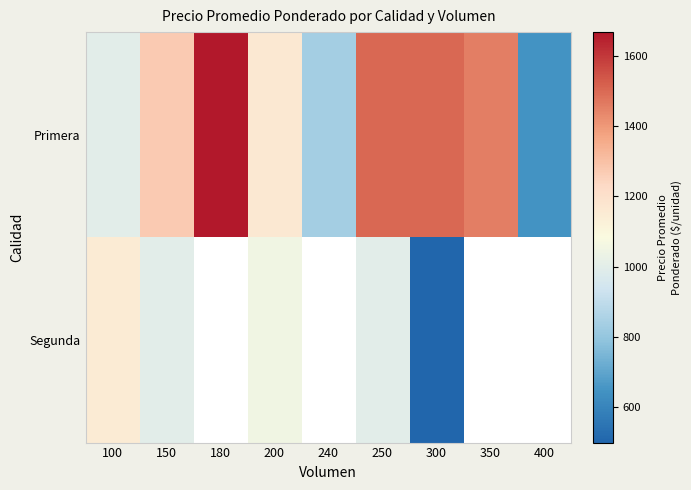

At which category is the sum across all series the highest?

250